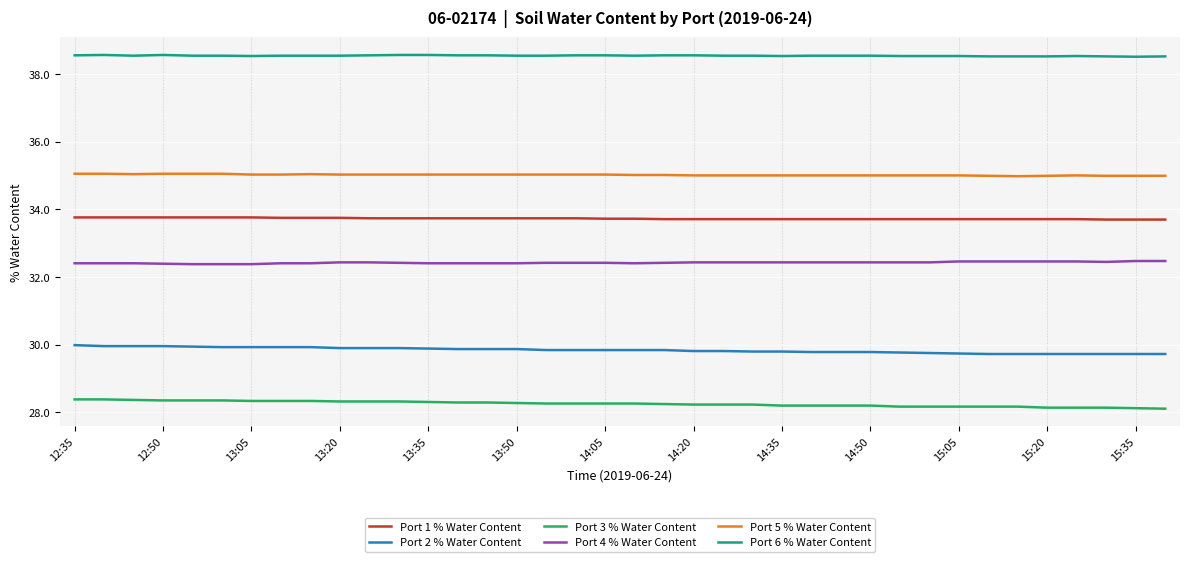

How many lines are shown in the chart?

6